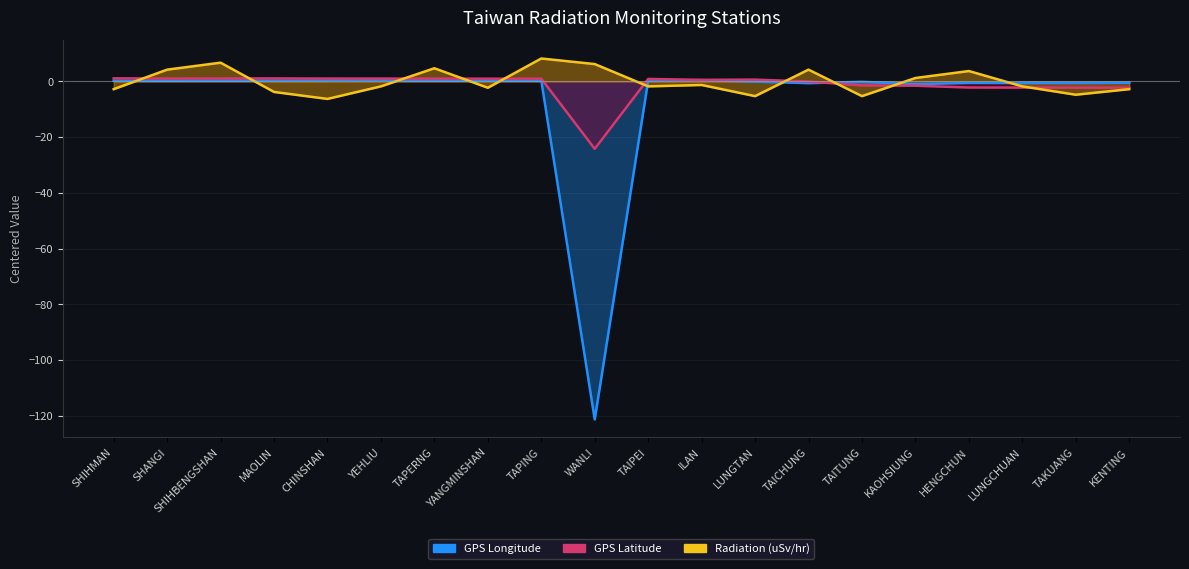

How many values in GPS Longitude are below zero?

9